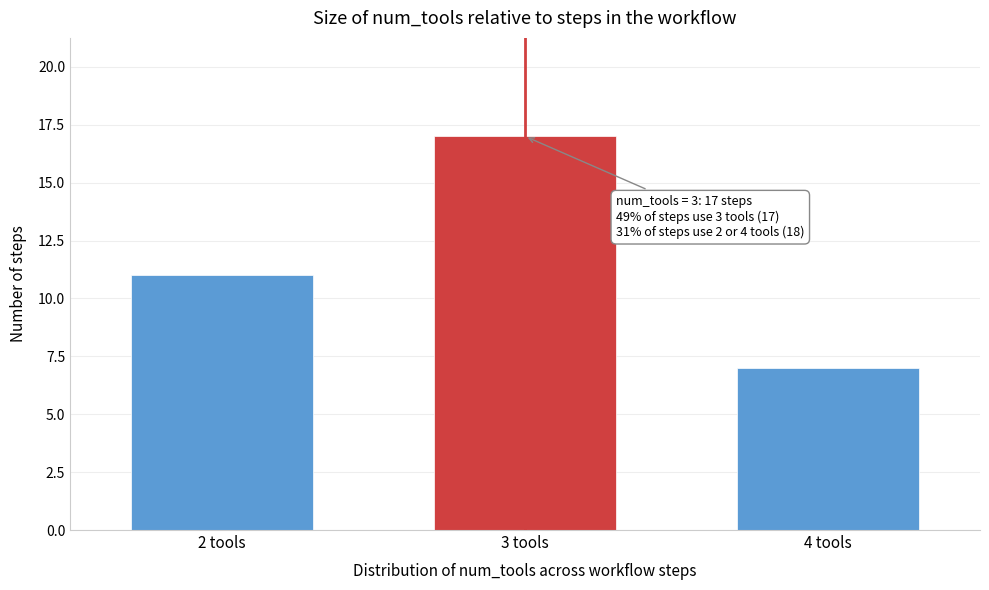

Reading right to left, transcribe all the data shown in this chart.

7	17	11